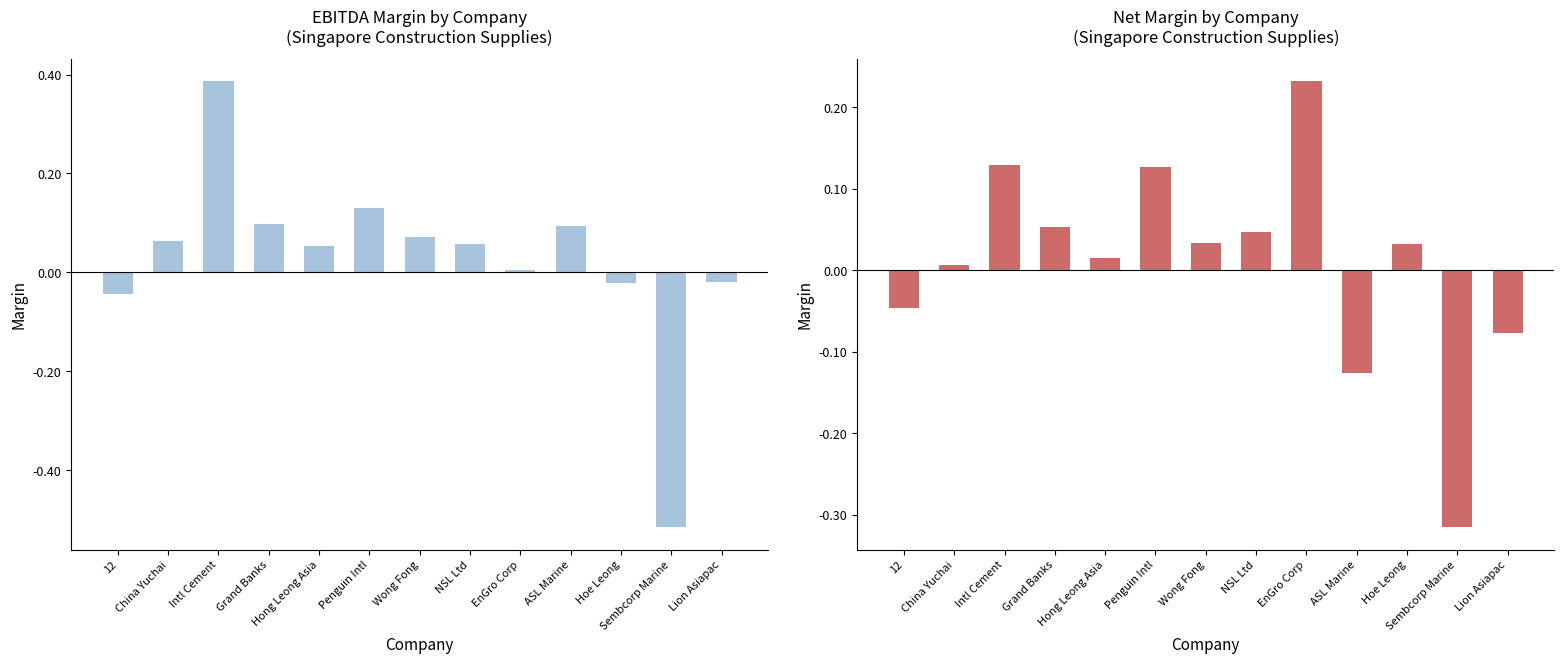

What position from the left is Hoe Leong?

11